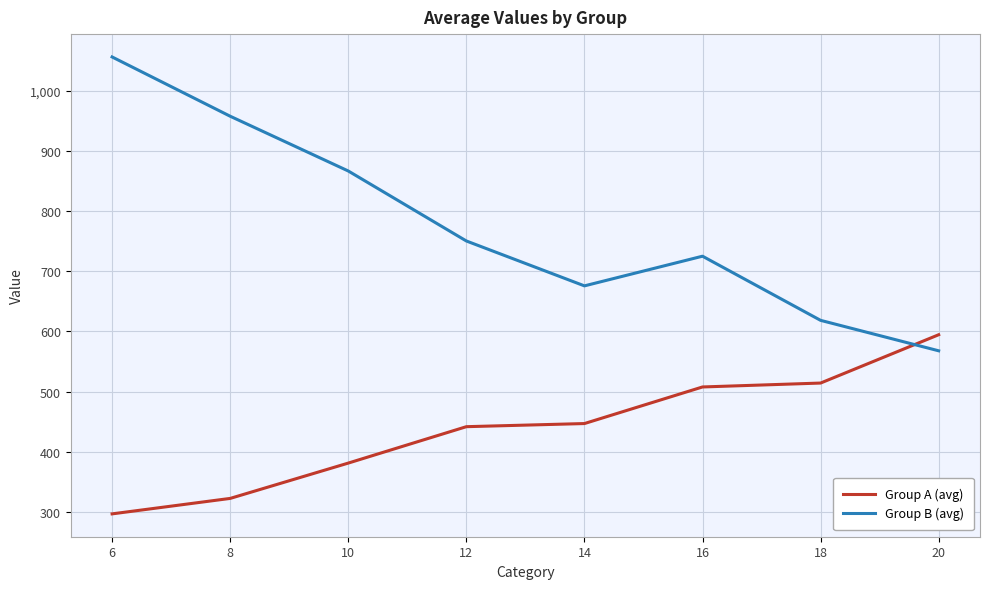

Is it true that Group A (avg) equals 92.4 at 14?

False